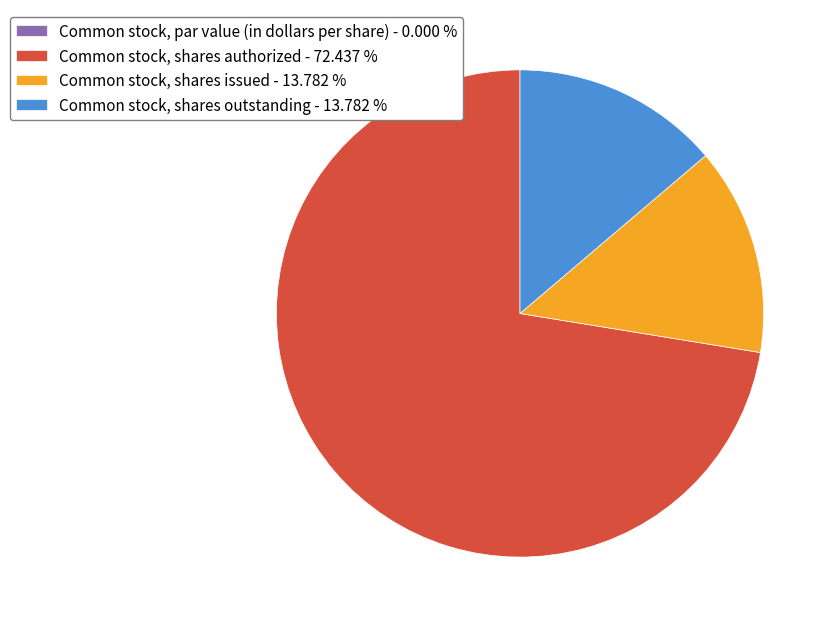

Does Common stock, shares issued - 13.782 % account for over 50% of the chart?

No